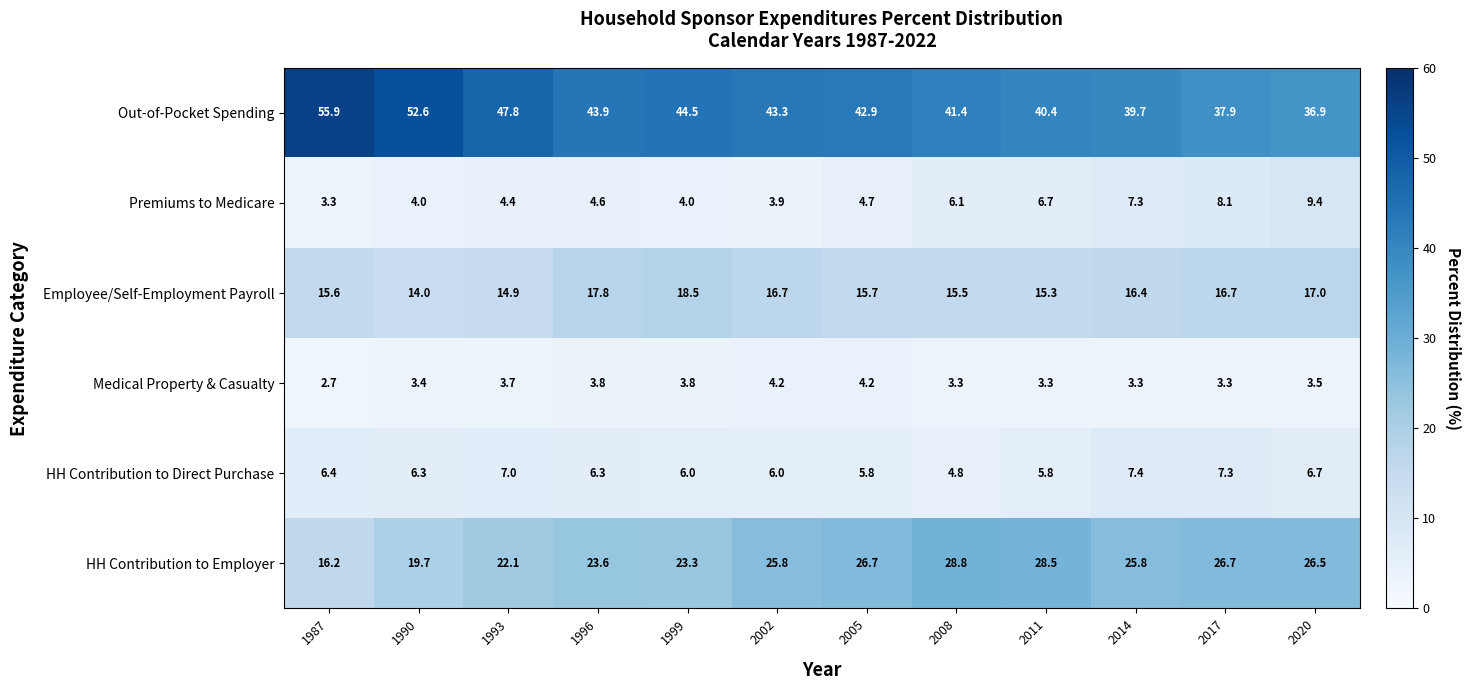

Is it true that Out-of-Pocket Spending equals 75.1 at 2005?

False